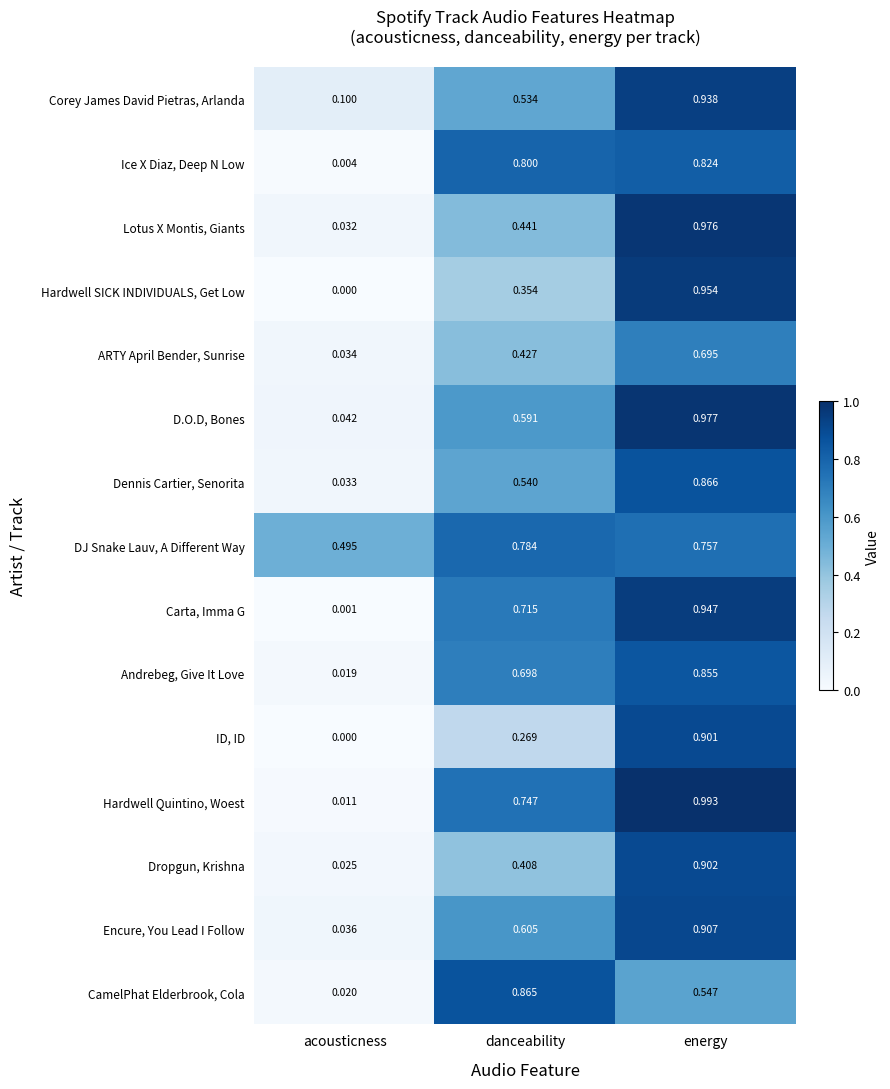

Rank the series by their maximum value, from lowest to highest.

ARTY April Bender, Sunrise, DJ Snake Lauv, A Different Way, Ice X Diaz, Deep N Low, Andrebeg, Give It Love, CamelPhat Elderbrook, Cola, Dennis Cartier, Senorita, ID, ID, Dropgun, Krishna, Encure, You Lead I Follow, Corey James David Pietras, Arlanda, Carta, Imma G, Hardwell SICK INDIVIDUALS, Get Low, Lotus X Montis, Giants, D.O.D, Bones, Hardwell Quintino, Woest